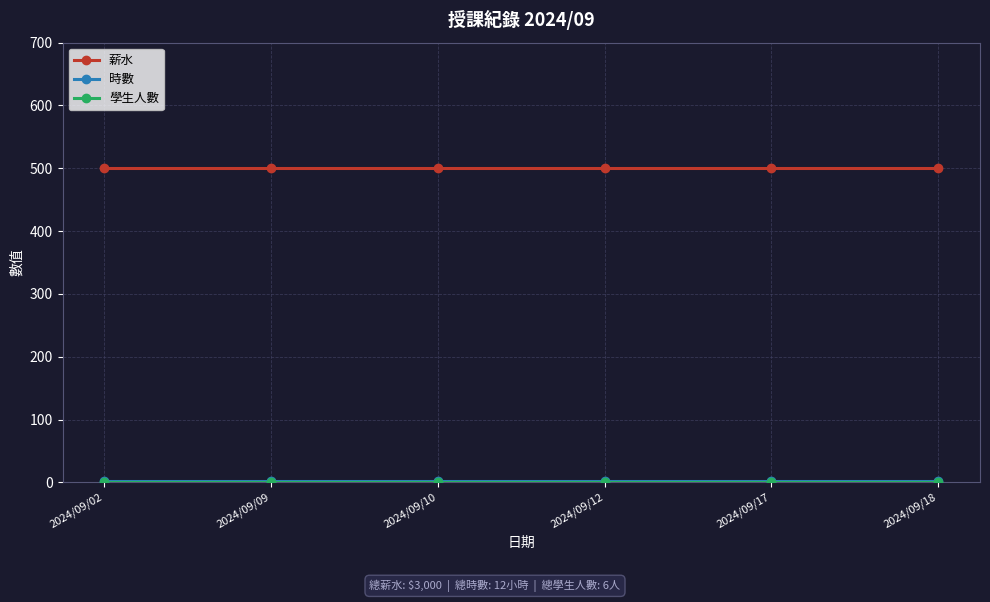

At how many categories does at least one series exceed 394?

6